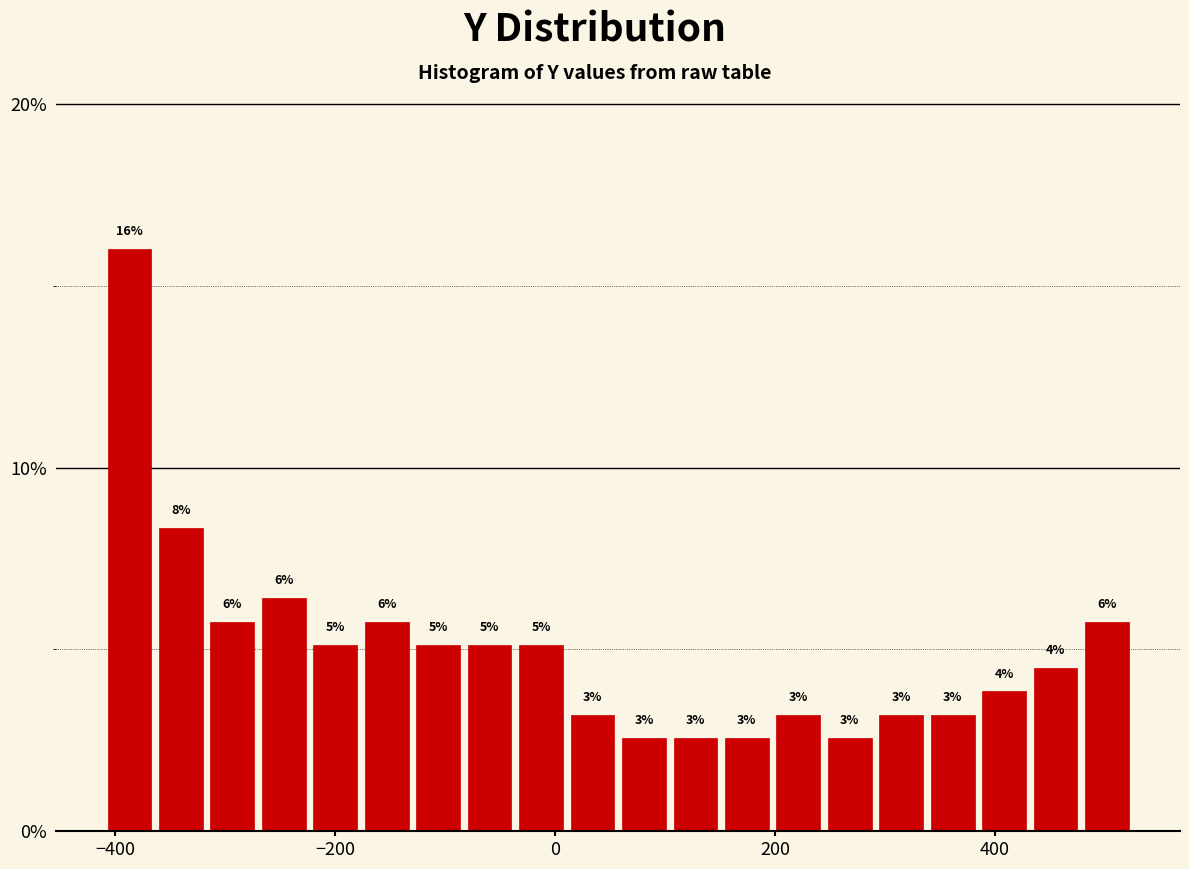

Around what value on the x-axis is the tallest bar? Give the approximate position of its centre, as read against the axis.

-380